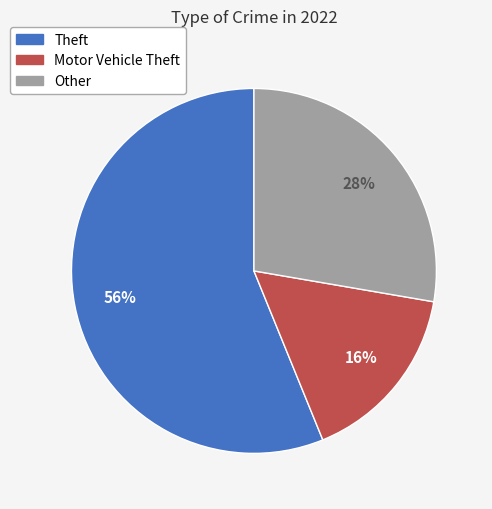

To the nearest percent, what is the average slice percentage?

33%